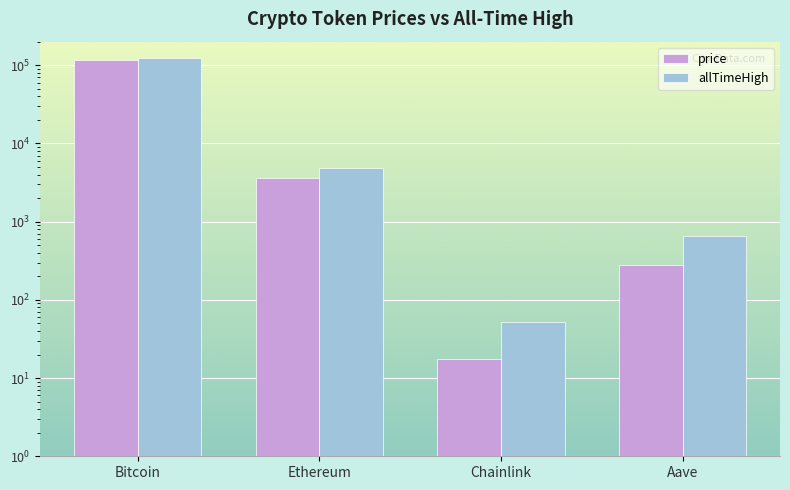

What is the spread (max minus min) of values at Bitcoin?

7525.0